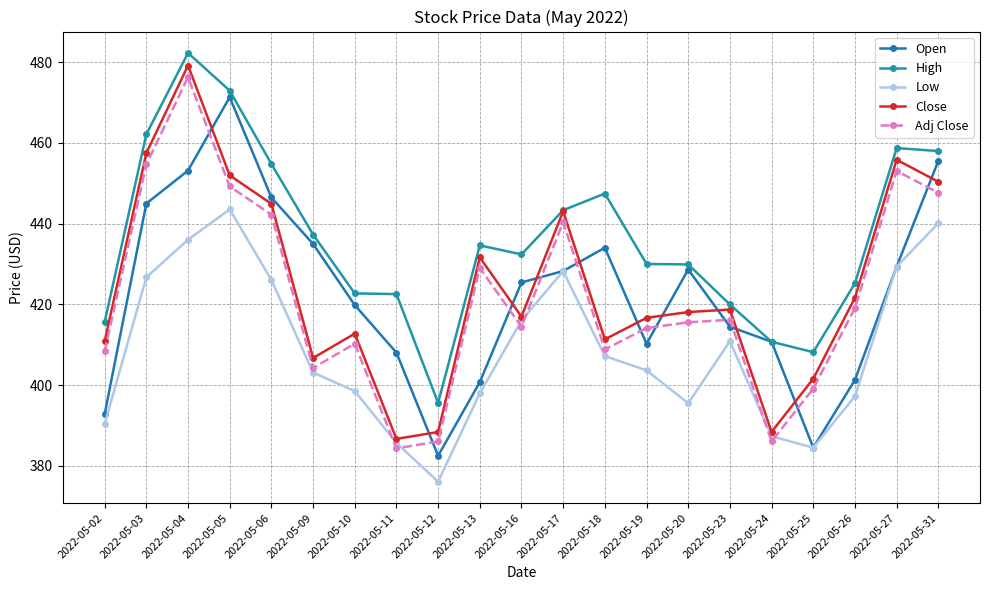

Reading left to right, list all the values displayed in this chart.

Open: 392.8	445.0	453.2	471.4	446.5	435.0	419.9	408.1	382.5	400.8	425.4	428.3	434.1	410.3	428.6	414.5	410.8	384.5	401.3	429.4	455.6
High: 415.6	462.1	482.3	473.0	454.8	437.3	422.7	422.6	395.6	434.6	432.4	443.4	447.5	430.0	429.9	420.0	410.8	408.2	425.2	458.7	458.0
Low: 390.4	426.7	436.1	443.5	426.1	403.1	398.6	385.7	376.1	398.0	416.0	428.3	407.2	403.7	395.5	410.9	387.4	384.5	397.3	429.4	440.1
Close: 410.9	457.5	479.2	452.0	444.9	406.7	412.8	386.7	388.4	431.7	417.0	443.1	411.4	416.7	418.1	418.8	388.4	401.6	421.7	455.9	450.4
Adj Close: 408.4	454.7	476.3	449.2	442.2	404.3	410.3	384.4	386.1	429.1	414.5	440.4	408.9	414.2	415.6	416.2	386.1	399.2	419.1	453.1	447.7